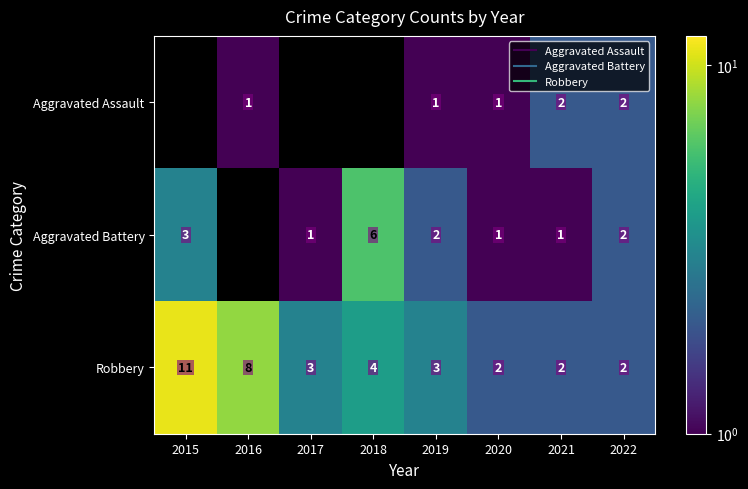

Between 2020 and 2018, which is larger?

2018